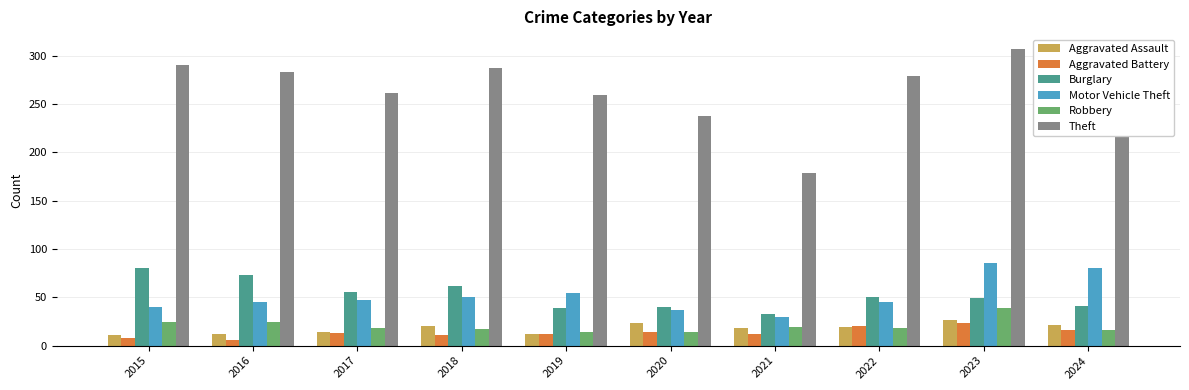

What are all the series names shown in the legend?

Aggravated Assault, Aggravated Battery, Burglary, Motor Vehicle Theft, Robbery, Theft